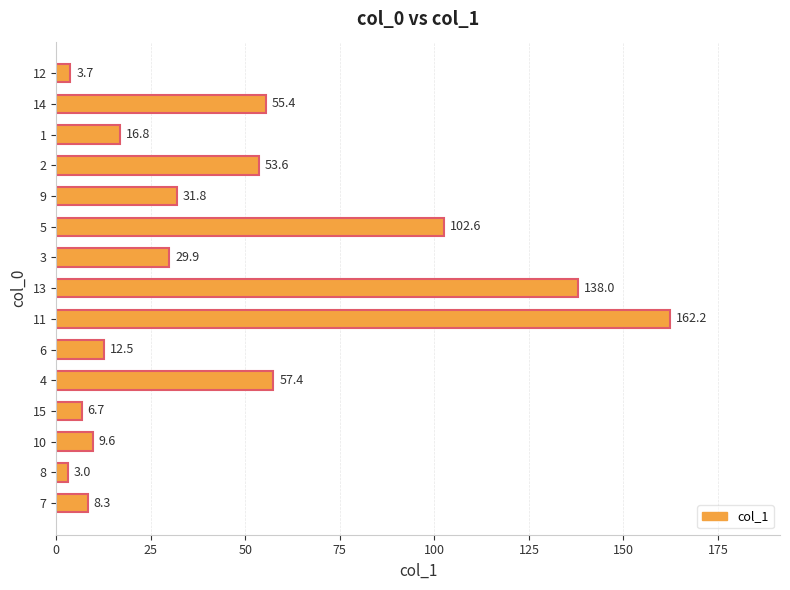

How many values exceed 29?

8